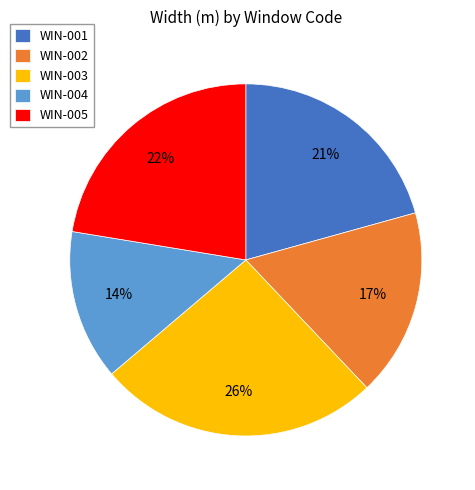

The WIN-002 slice represents 26% of the pie. True or false?

False